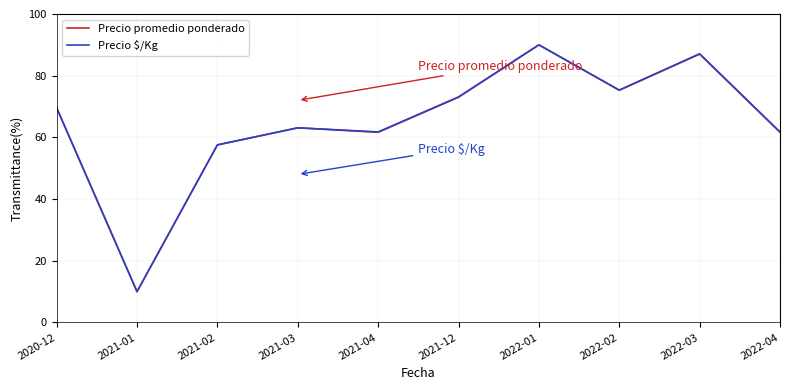

What is the minimum value for Precio promedio ponderado?

10.0